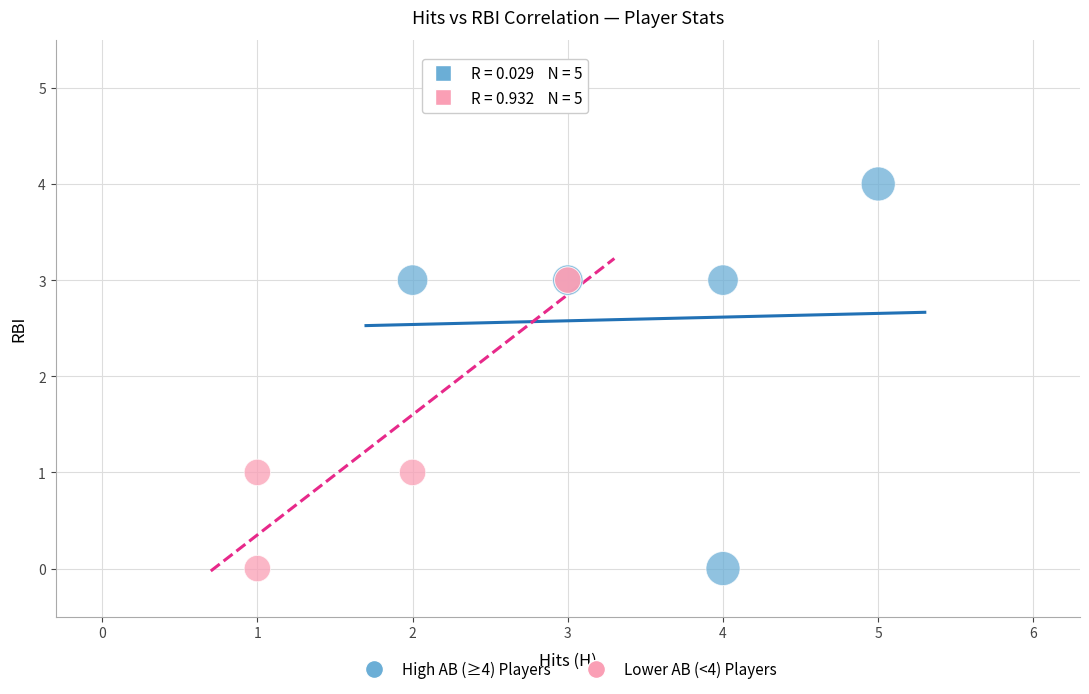

Which series reaches the maximum Y coordinate?

High AB (≥4) Players